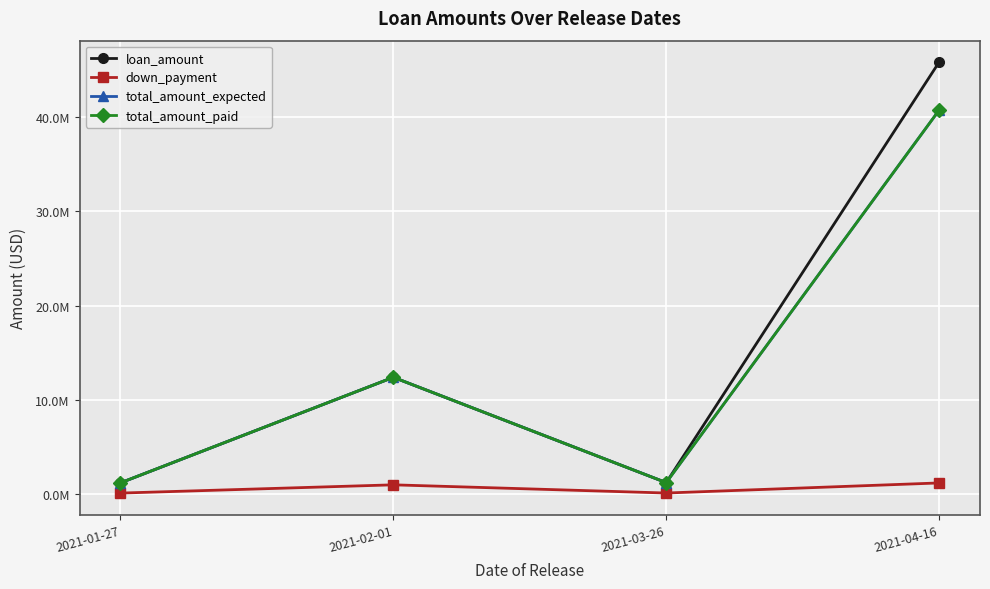

What position from the left is 2021-03-26?

3